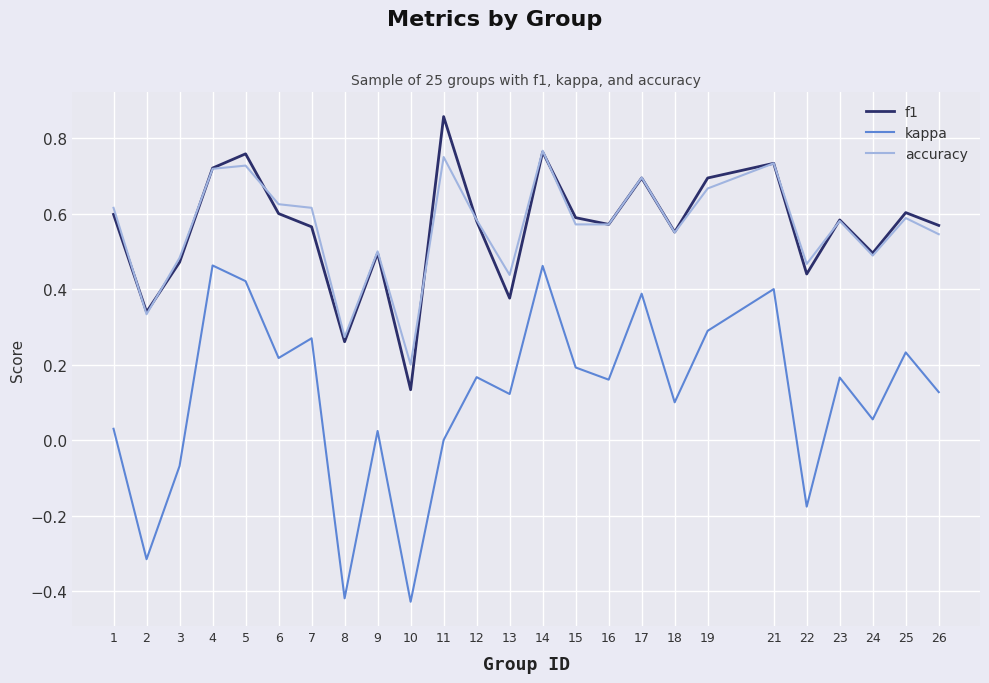

Is the value of f1 at 24 greater than the value of accuracy at 22?

Yes